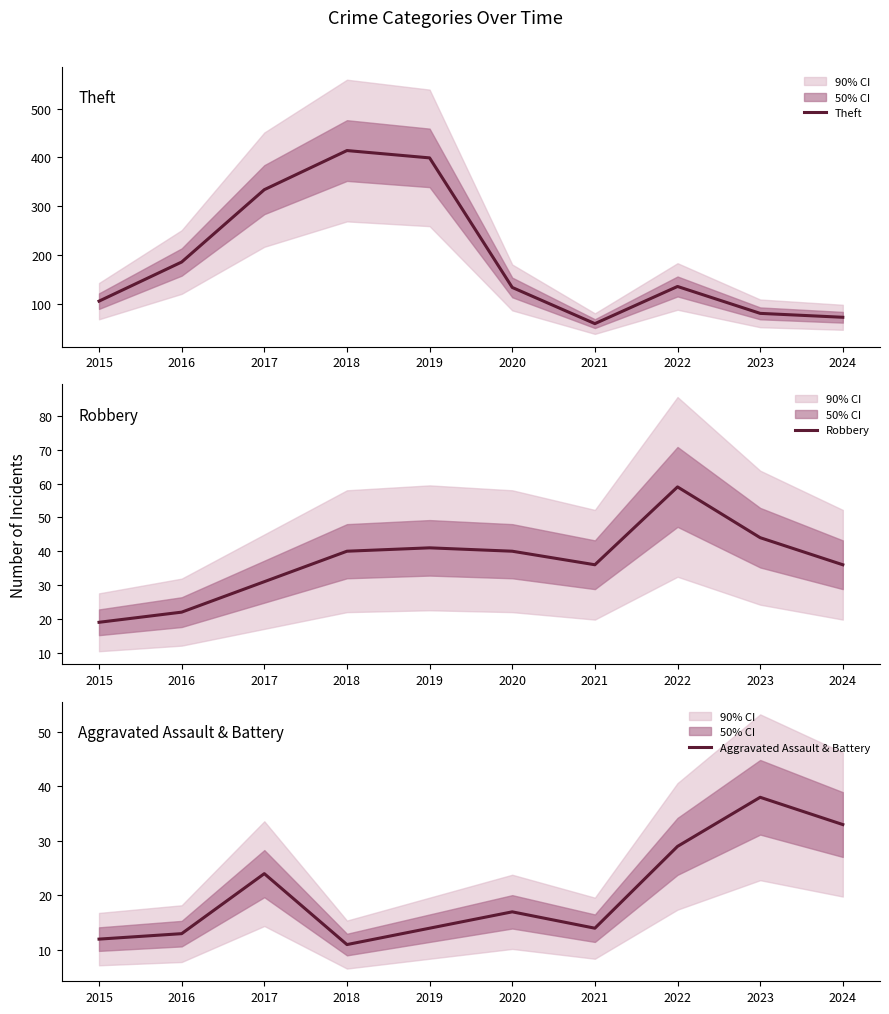

List the labels in order of Theft value, largest first.

2018, 2019, 2017, 2016, 2022, 2020, 2015, 2023, 2024, 2021